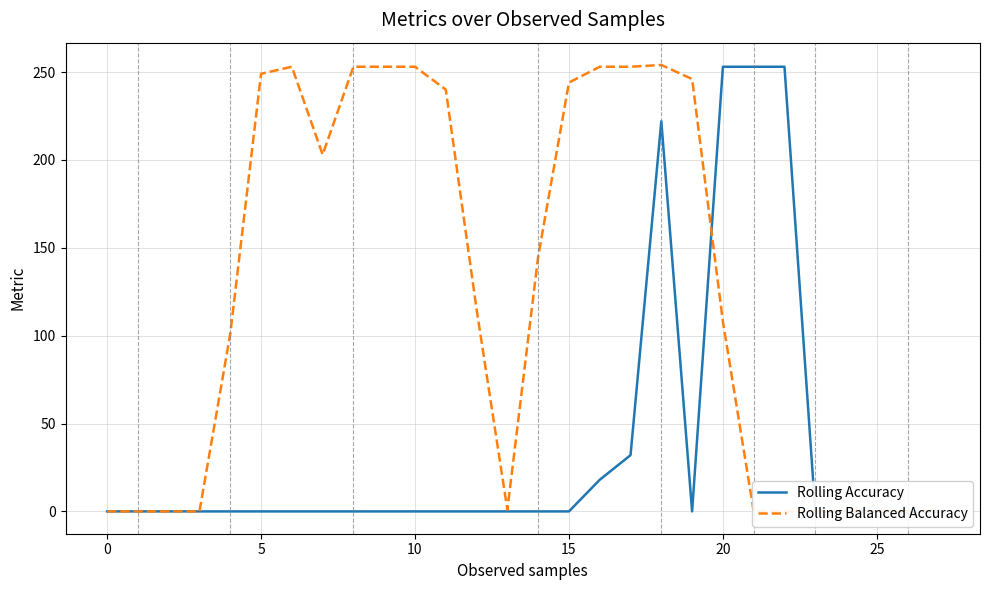

How many values in the Rolling Balanced Accuracy series are below 115?

14